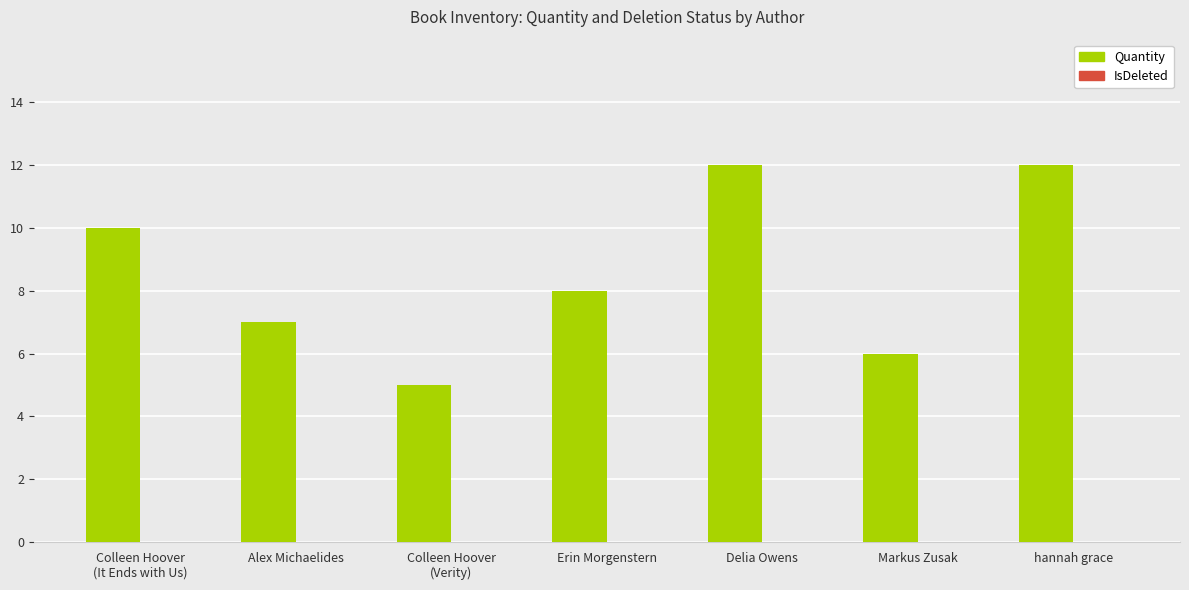

What is the change in value from Alex Michaelides to hannah grace?

+5